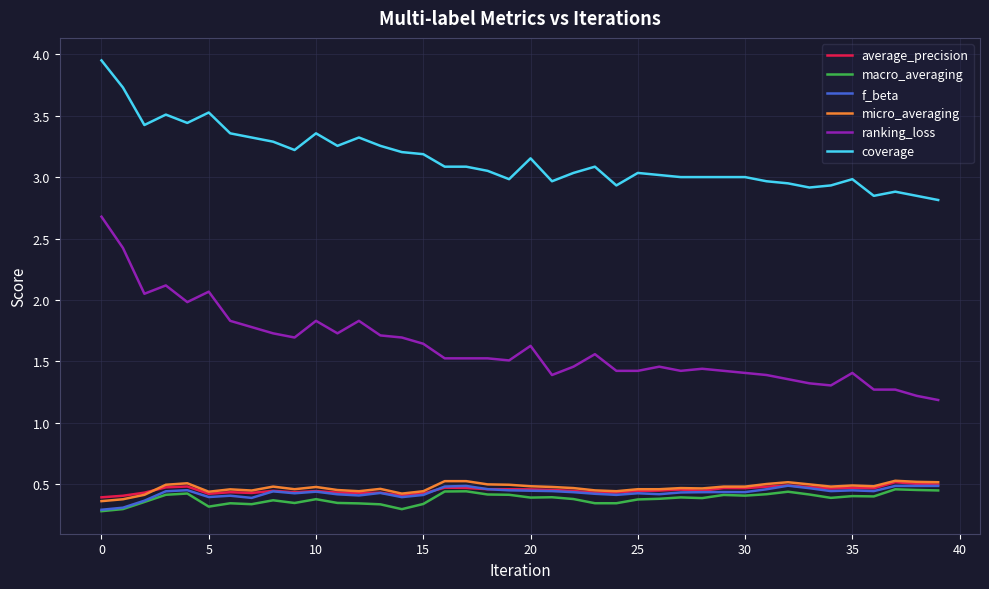

True or false: average_precision and coverage cross at least once.

False